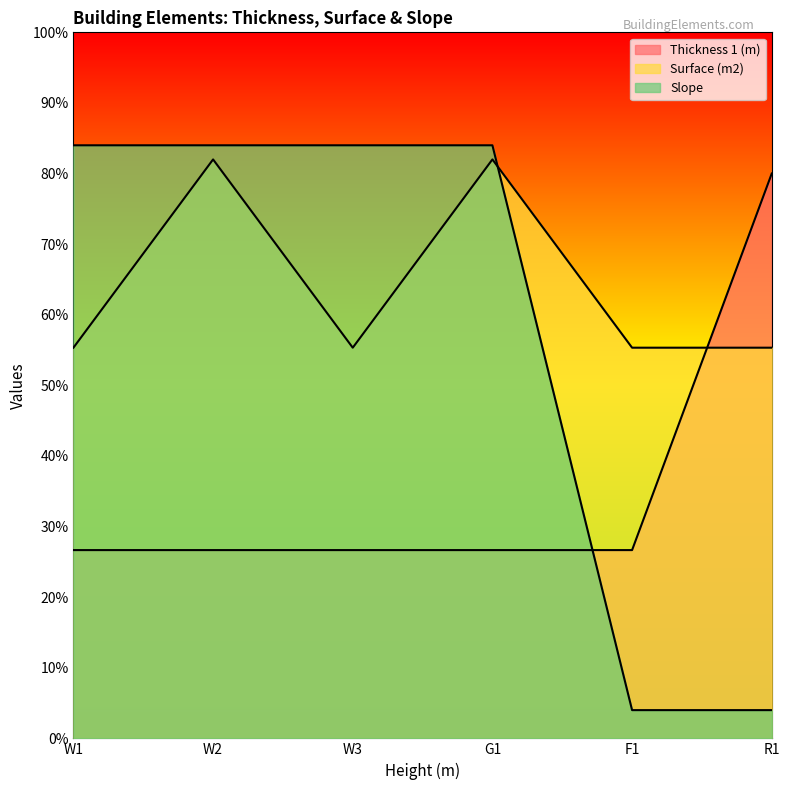

What are all the series names shown in the legend?

Thickness 1 (m), Surface (m2), Slope